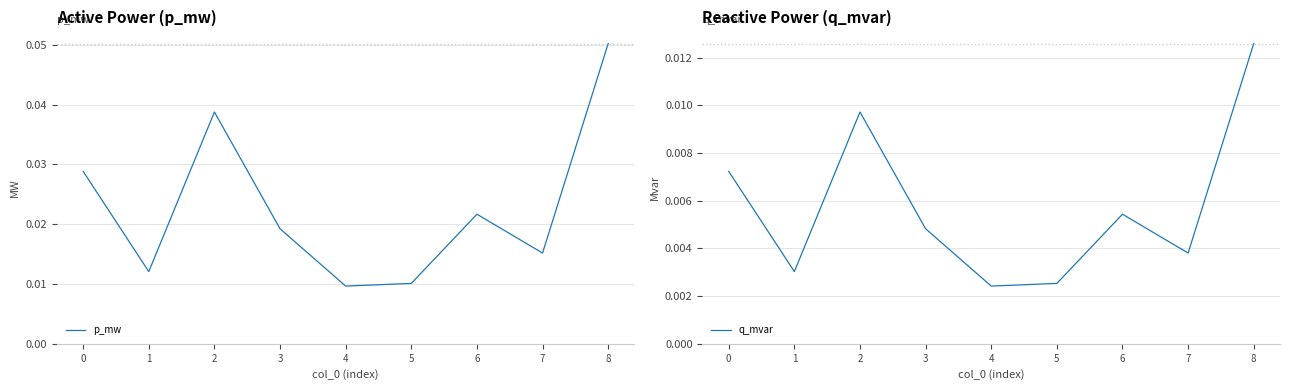

True or false: q_mvar has a value of 0.0 at 7.

False